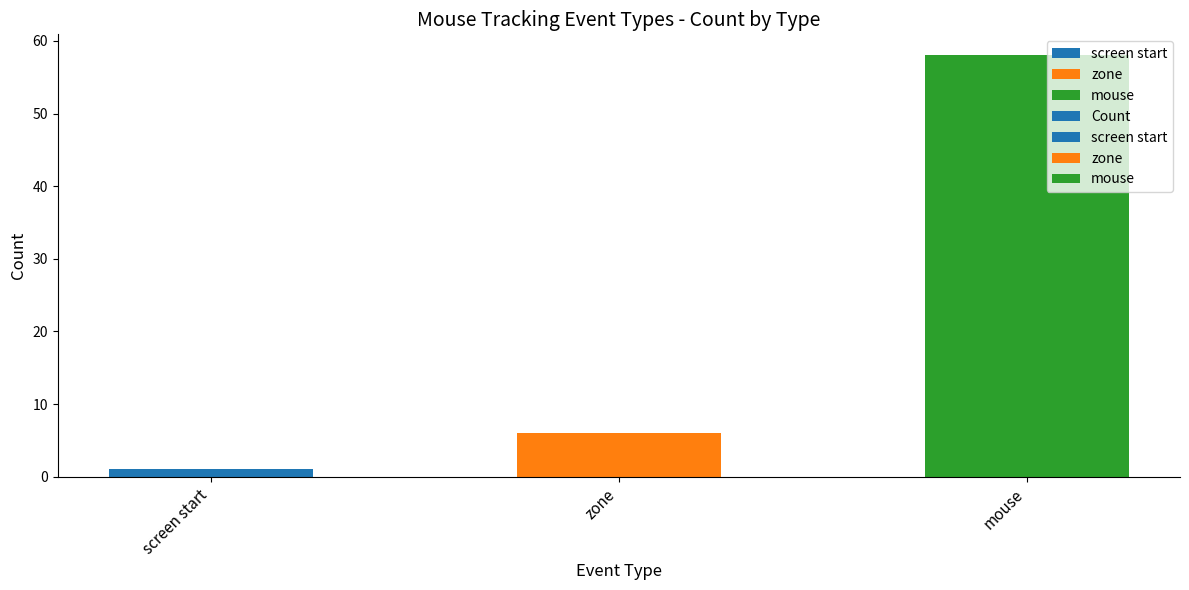

Reading right to left, list all the values displayed in this chart.

mouse=58	zone=6	screen start=1